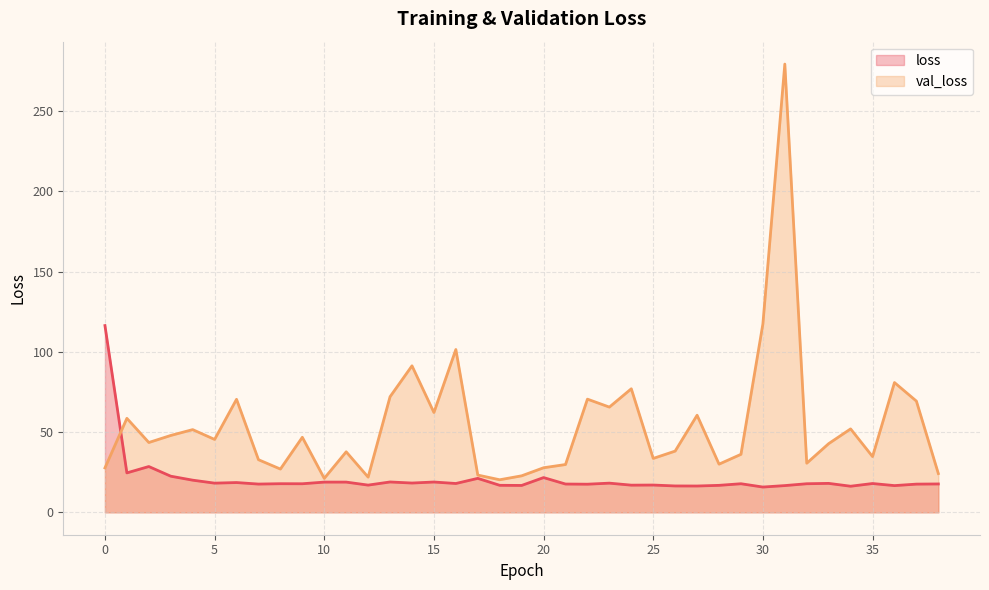

Does the chart display data point markers on the line(s)?

No